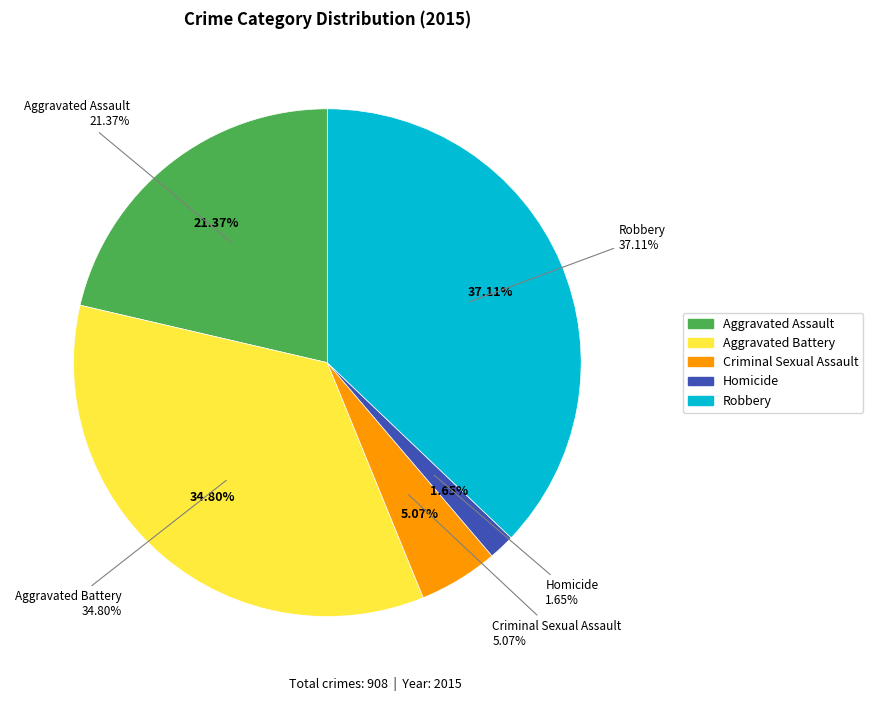

To the nearest percent, what is the difference between the largest and smallest slice percentages?

35%